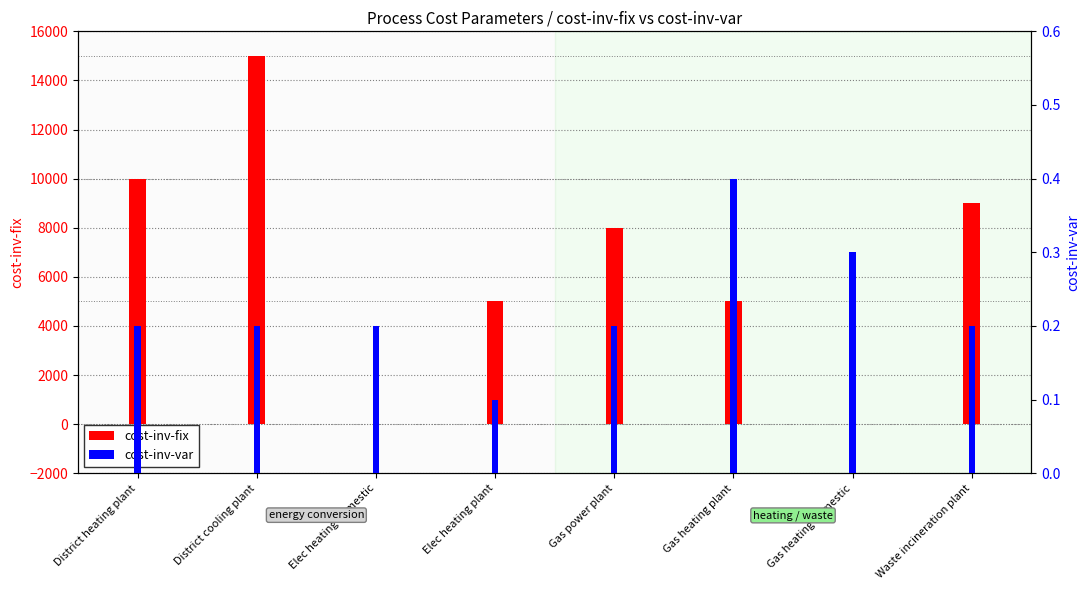

Reading right to left, what are all the values shown in this chart?

cost-inv-fix: 9000.0	0.0	5000.0	8000.0	5000.0	0.0	15000.0	10000.0
cost-inv-var: 0.2	0.3	0.4	0.2	0.1	0.2	0.2	0.2